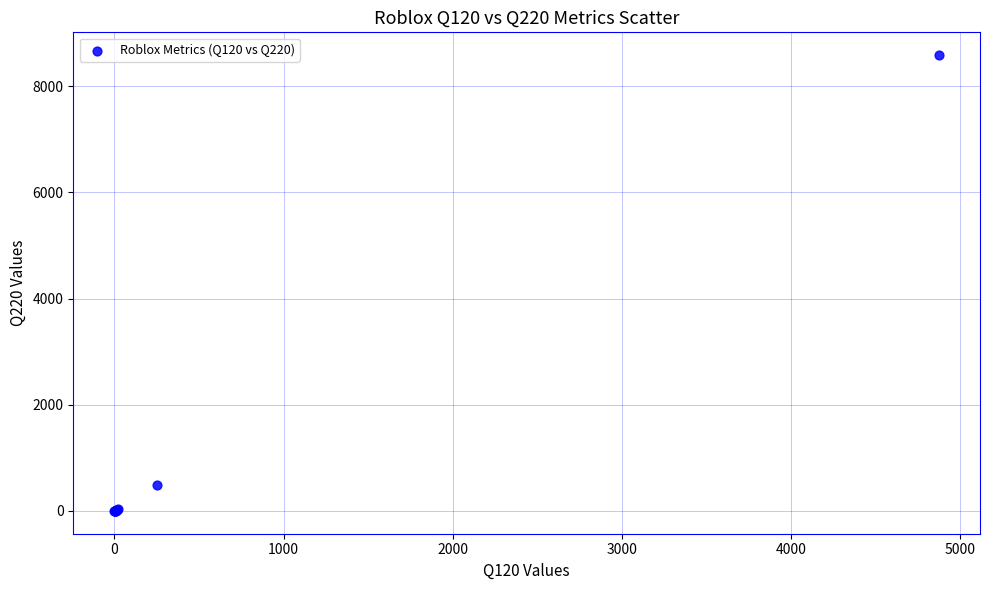

What Y value in the scatter plot is closest to 4293?

494.7